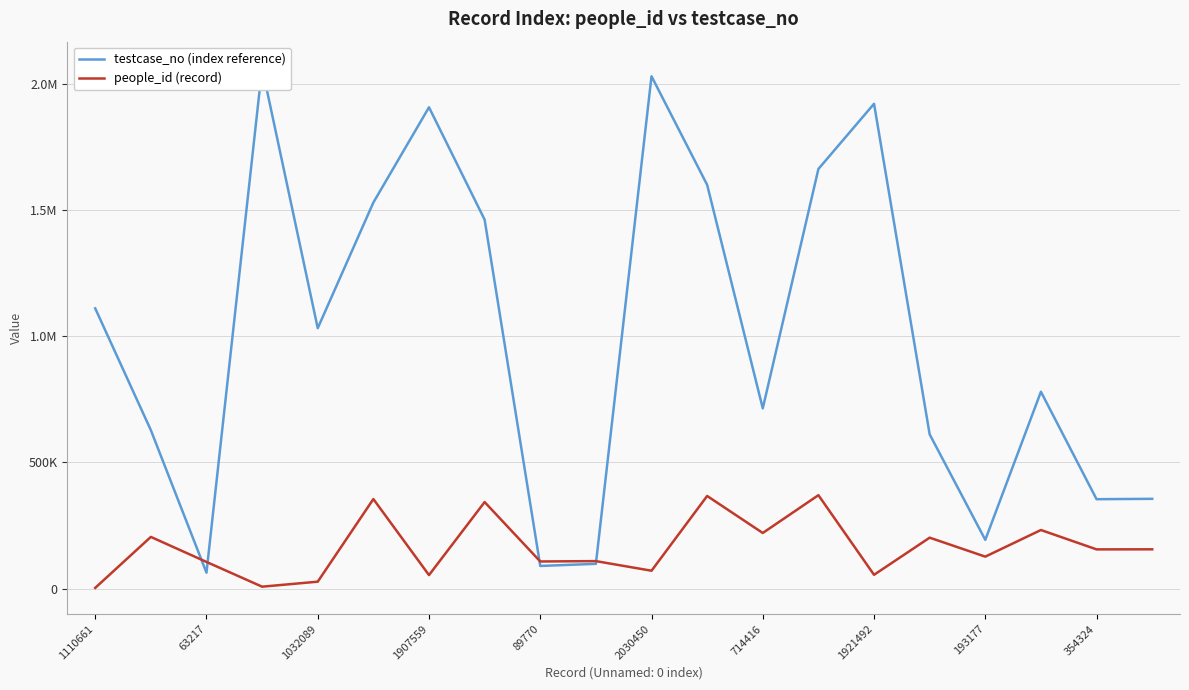

Between 1110661 and 15, which is larger?

1110661